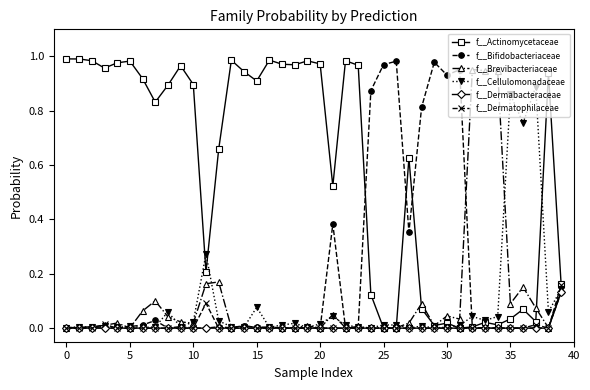

Which series has the largest total across all categories?

f__Actinomycetaceae